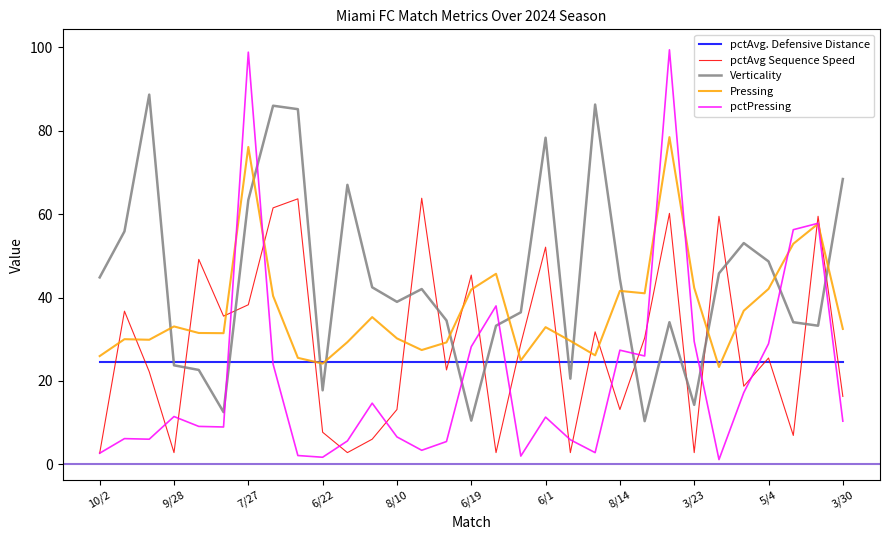

How many lines are shown in the chart?

5